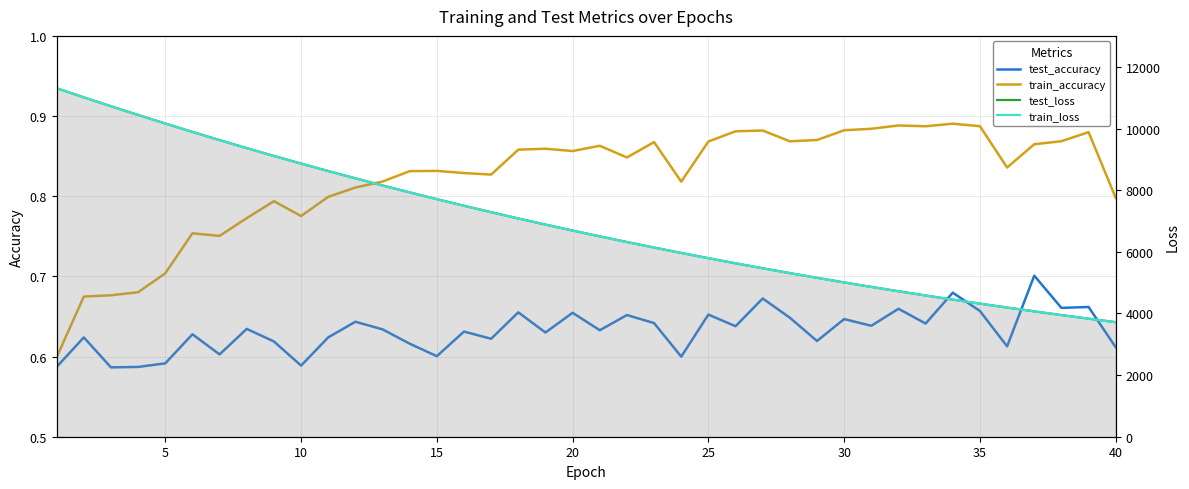

At how many categories does at least one series exceed 5988?

23